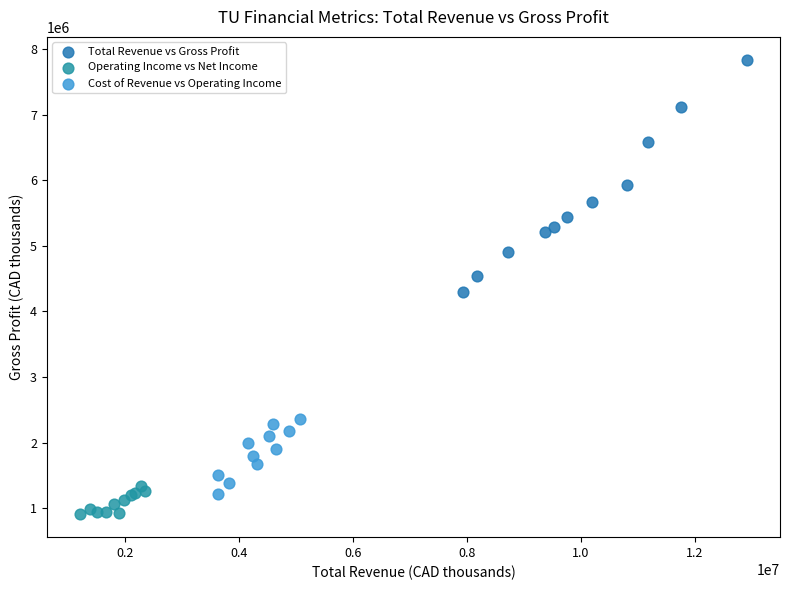

What are all the series names shown in the legend?

Total Revenue vs Gross Profit, Operating Income vs Net Income, Cost of Revenue vs Operating Income